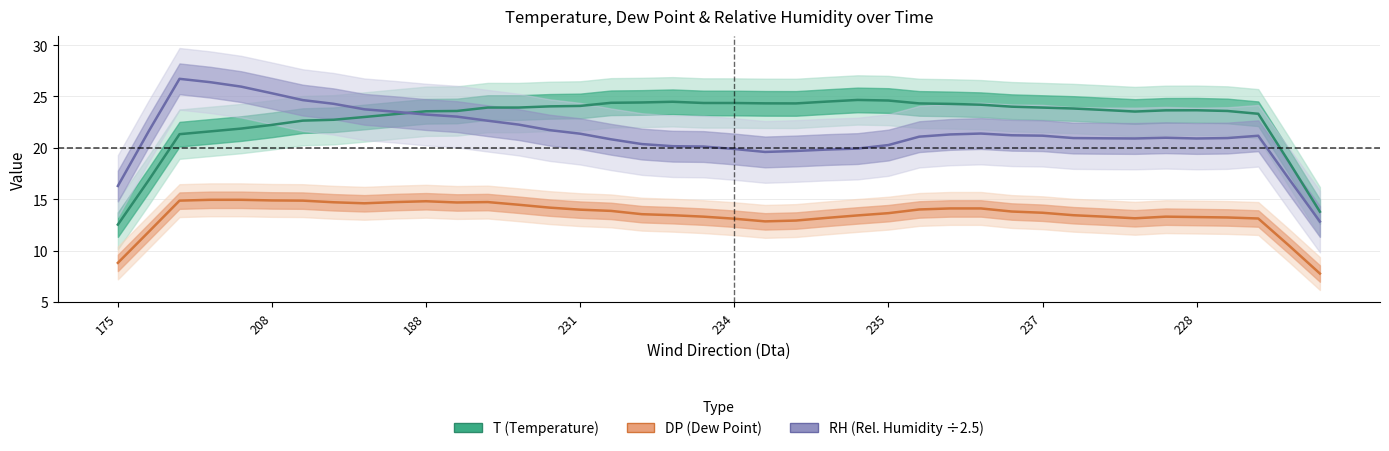

The value of DP at 18 is 22.6. True or false?

False